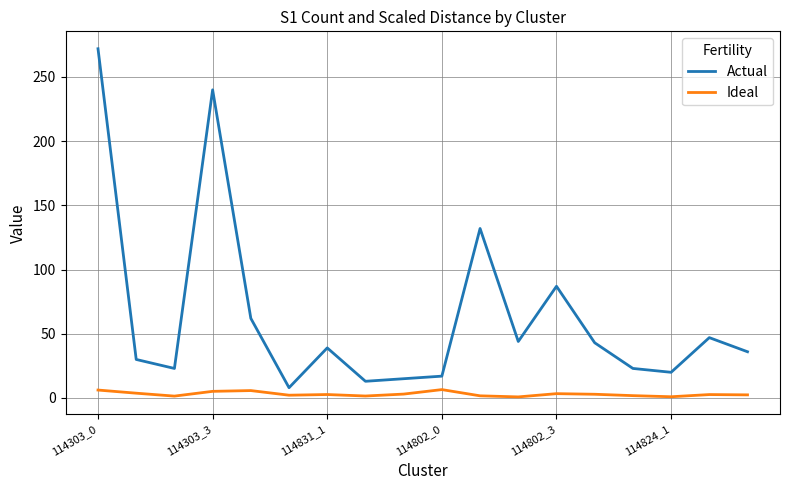

Which series has the widest spread of values?

Actual